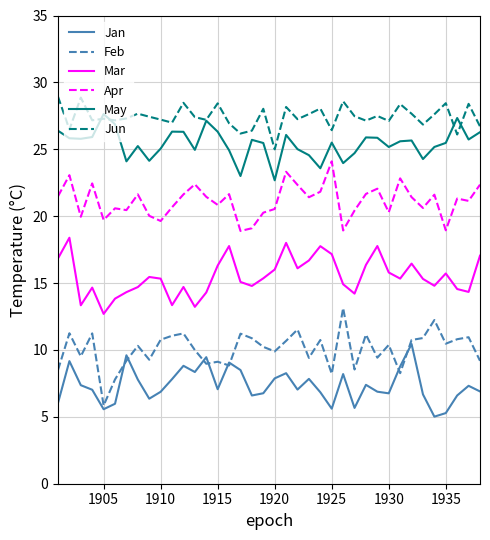

True or false: Feb and Jun intersect in this chart.

False